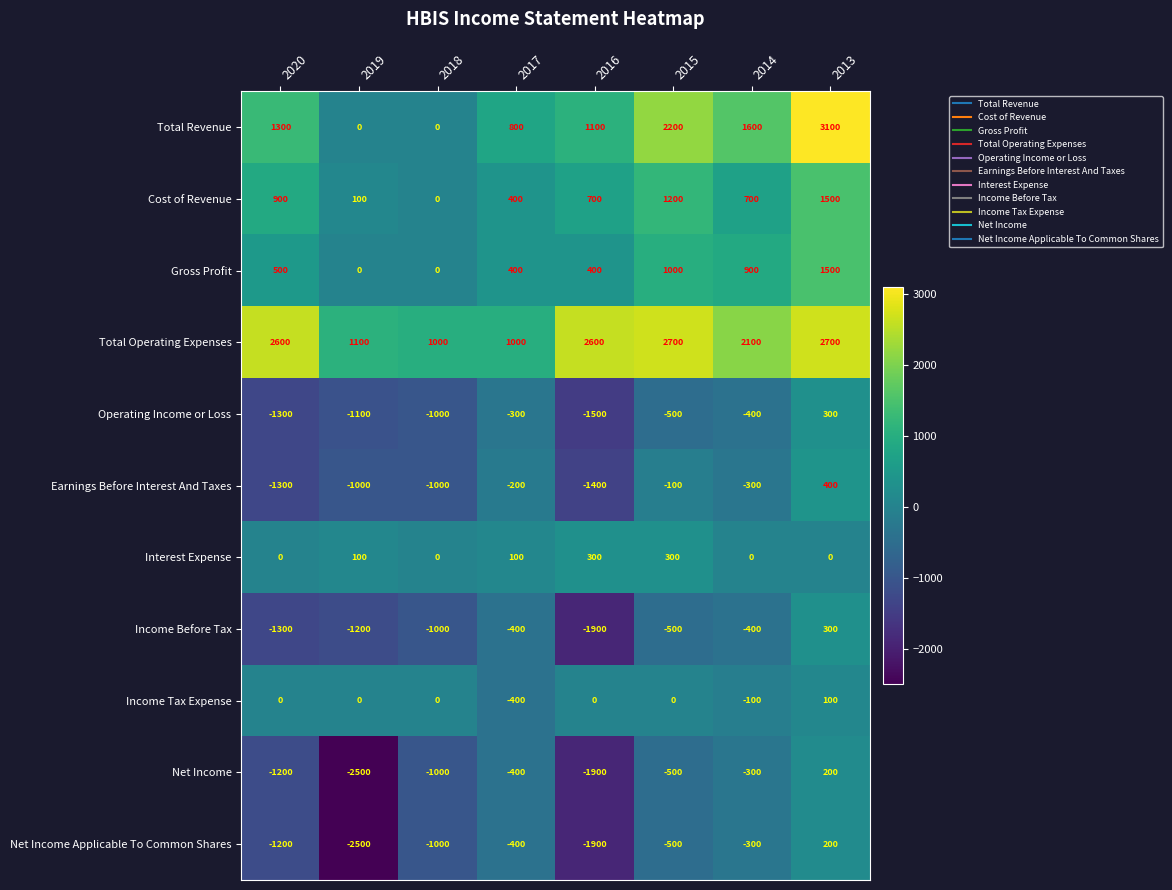

Is it true that Net Income equals -2500 at 2019?

True